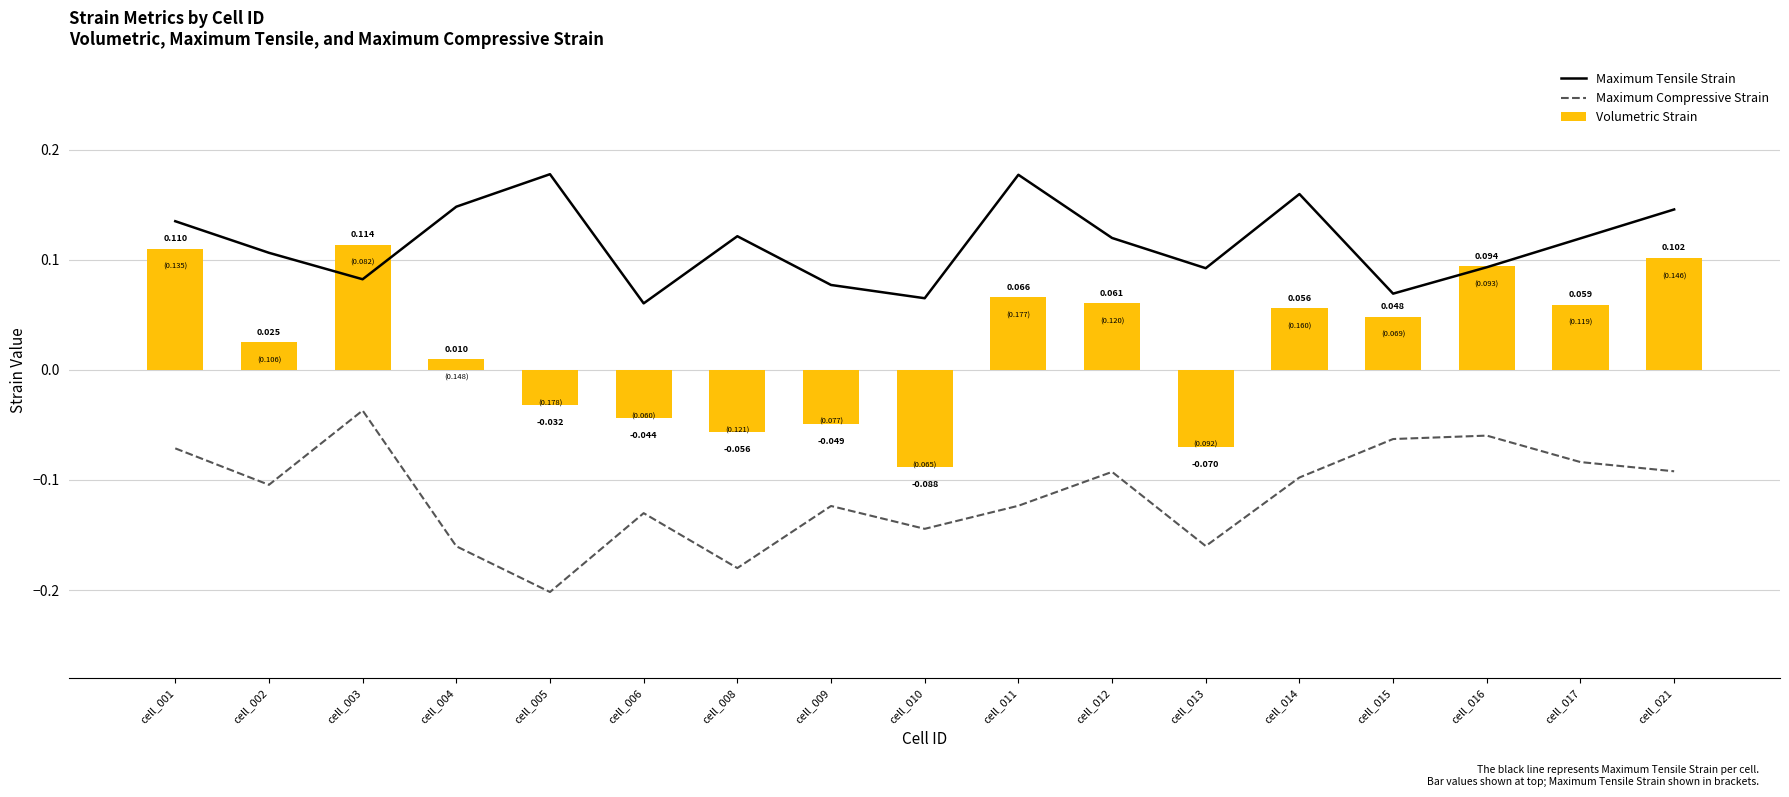

True or false: Maximum Tensile Strain has a value of 0.2 at cell_013.

False